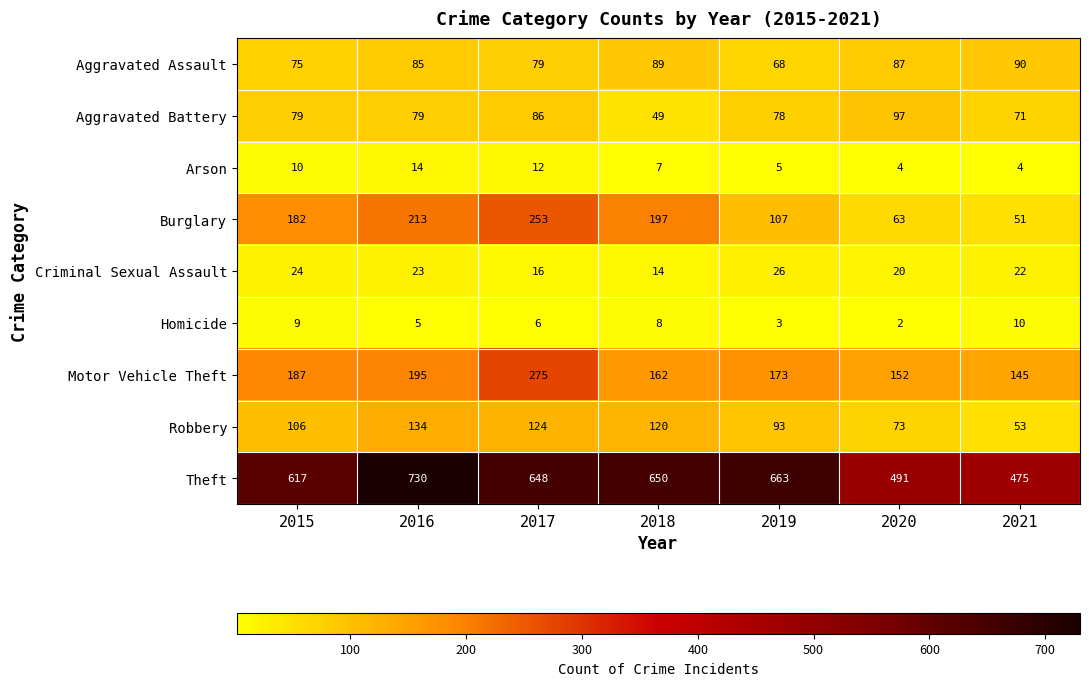

How many data points does each series have?

7